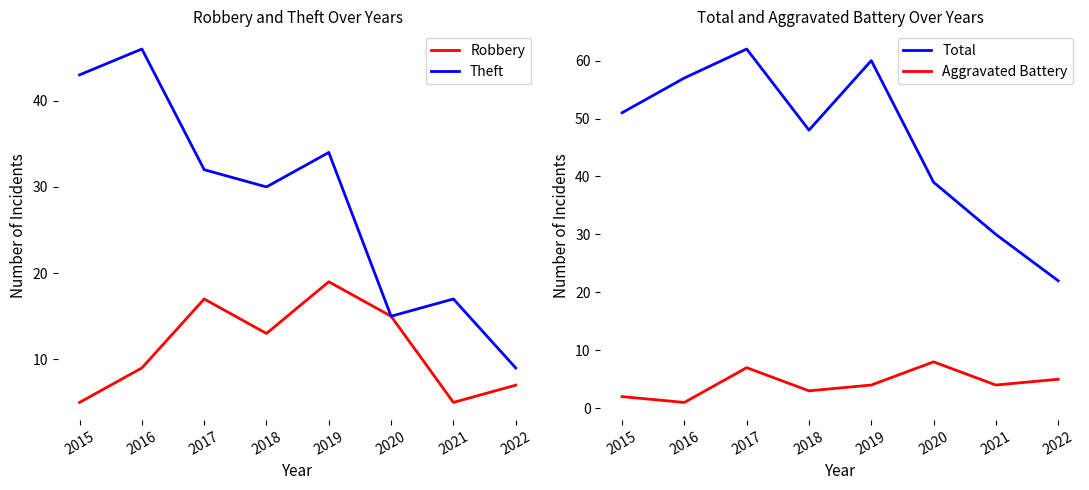

At which label does Aggravated Battery reach its minimum?

2016